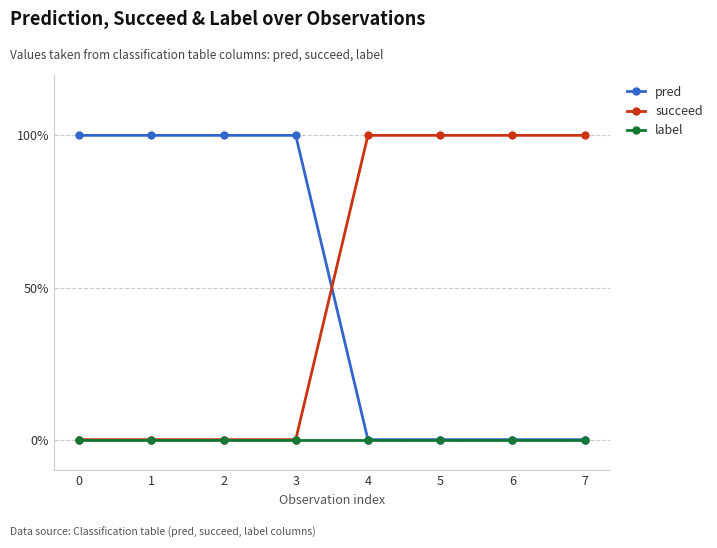

What are all the series names shown in the legend?

pred, succeed, label